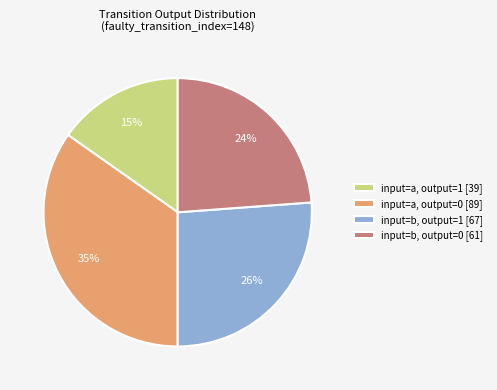

Rank the categories by value from highest to lowest.

input=a, output=0 [89], input=b, output=1 [67], input=b, output=0 [61], input=a, output=1 [39]